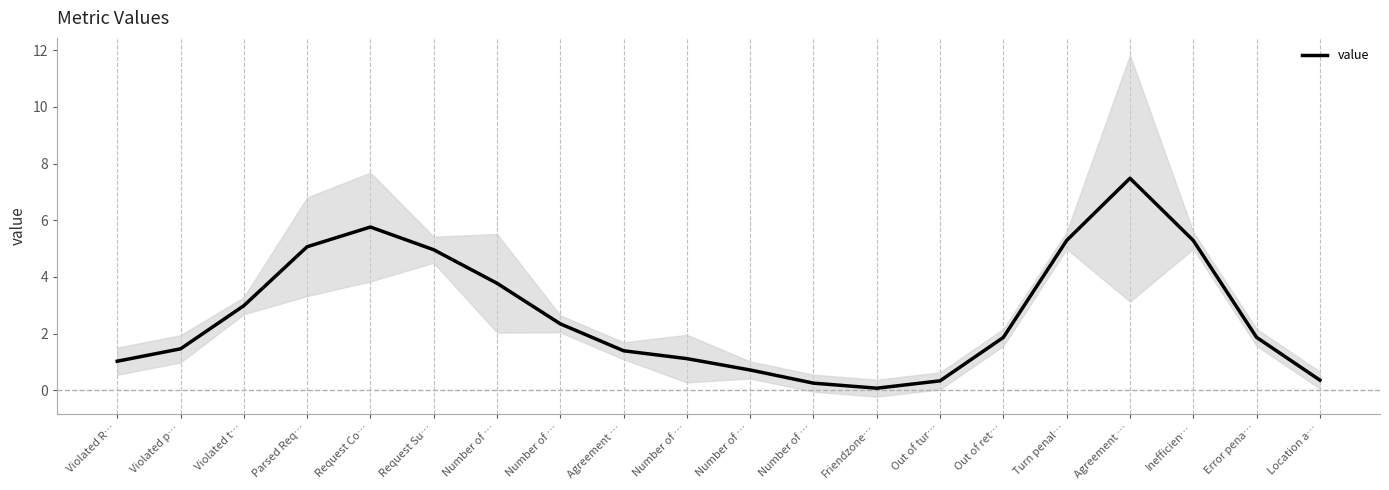

What value does the data have at Violated p…?

1.5